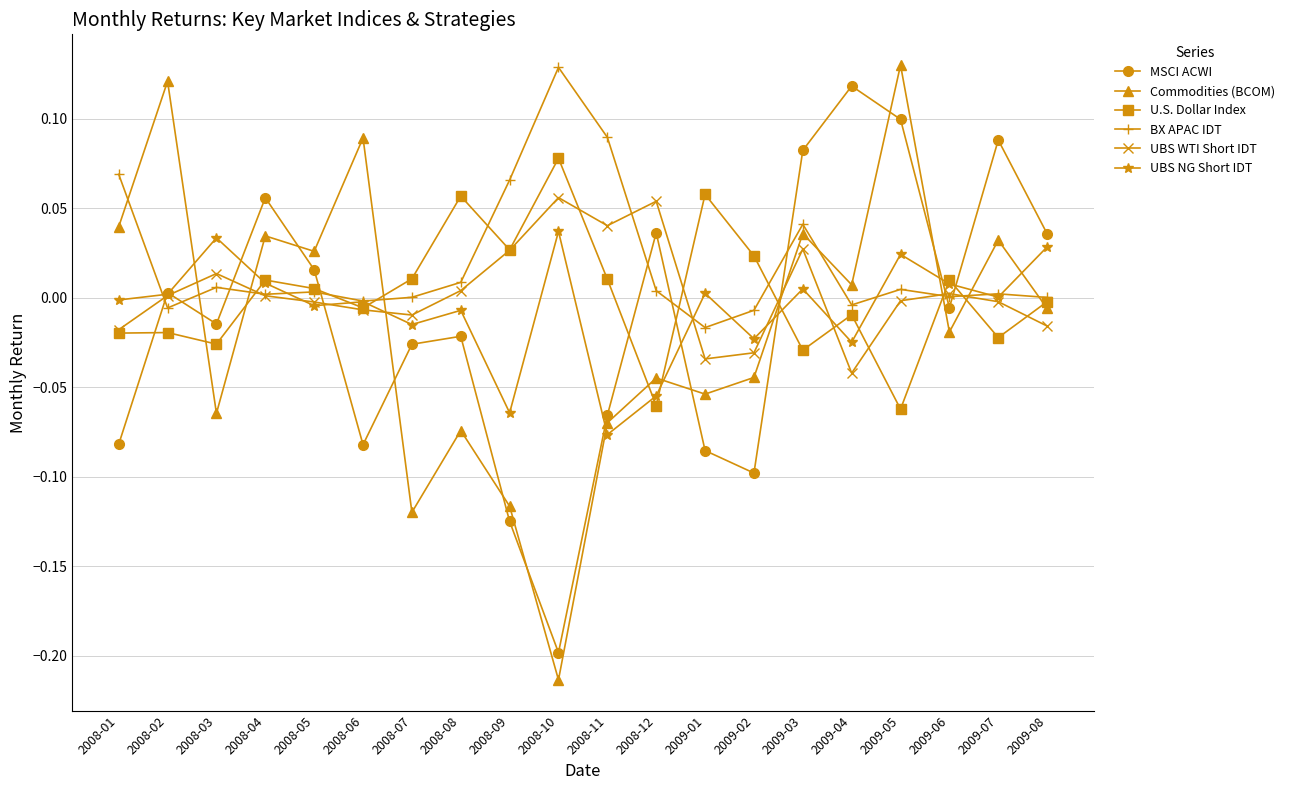

Which category has the lowest value in the UBS WTI Short IDT series?

2009-04